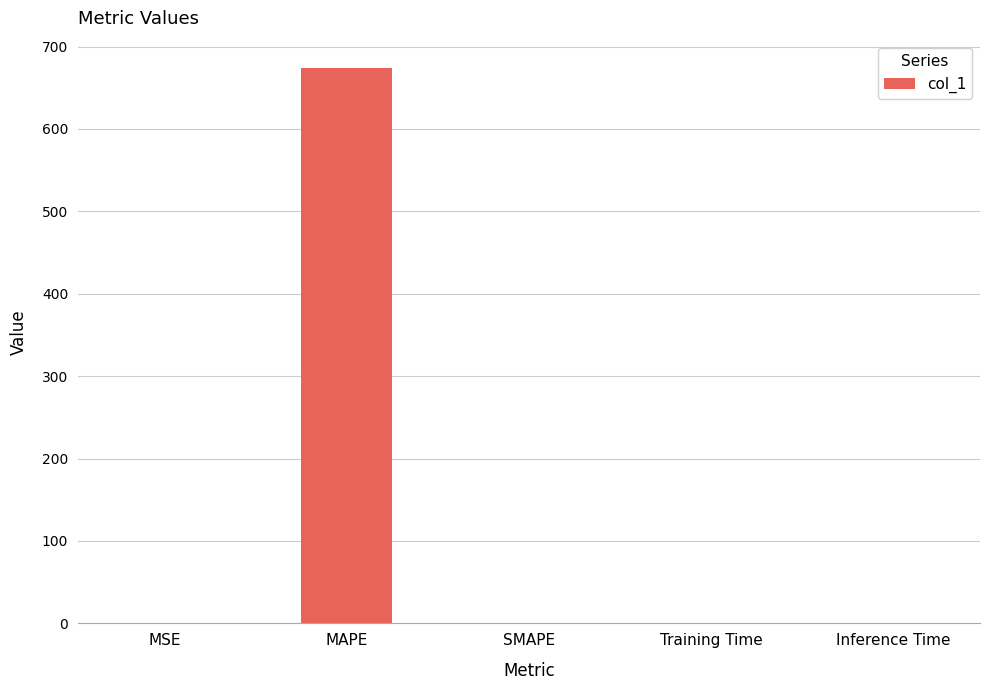

What is the greatest value displayed?

673.5